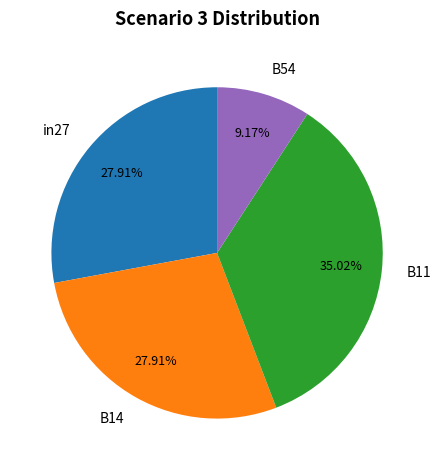

Between B54 and B11, which is larger?

B11